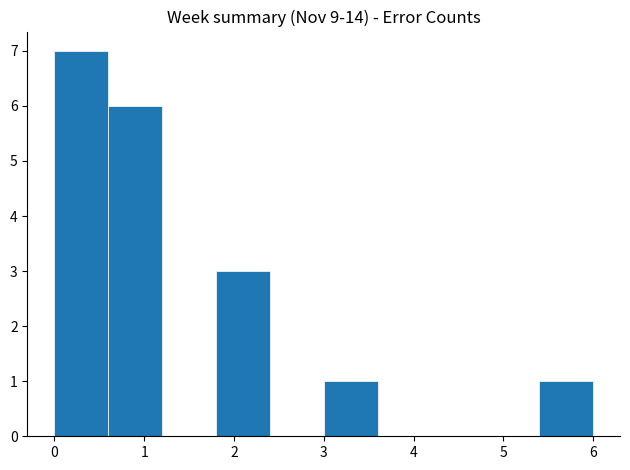

Over which range of the x-axis is the bar tallest?

0.0 to 0.6